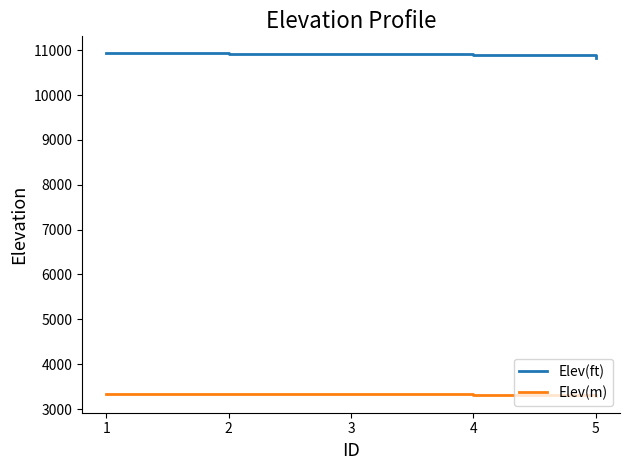

True or false: Elev(m) and Elev(ft) intersect in this chart.

False